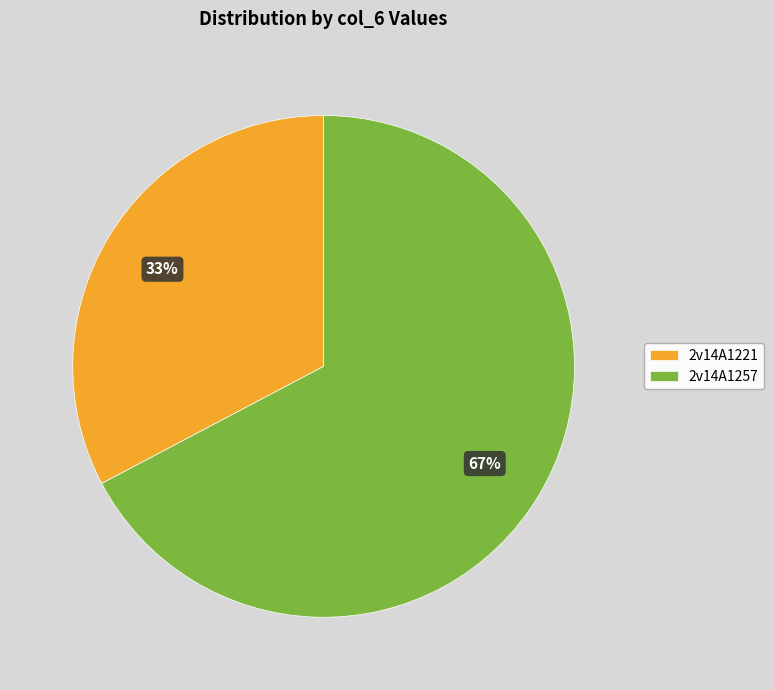

Do 2v14A1221 and 2v14A1257 together represent more than half of the pie?

Yes